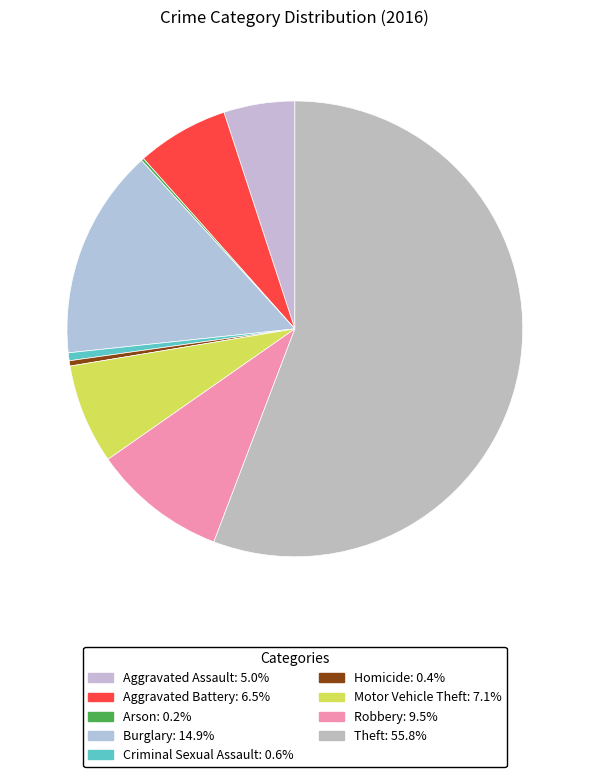

Between Aggravated Battery and Aggravated Assault, which is larger?

Aggravated Battery